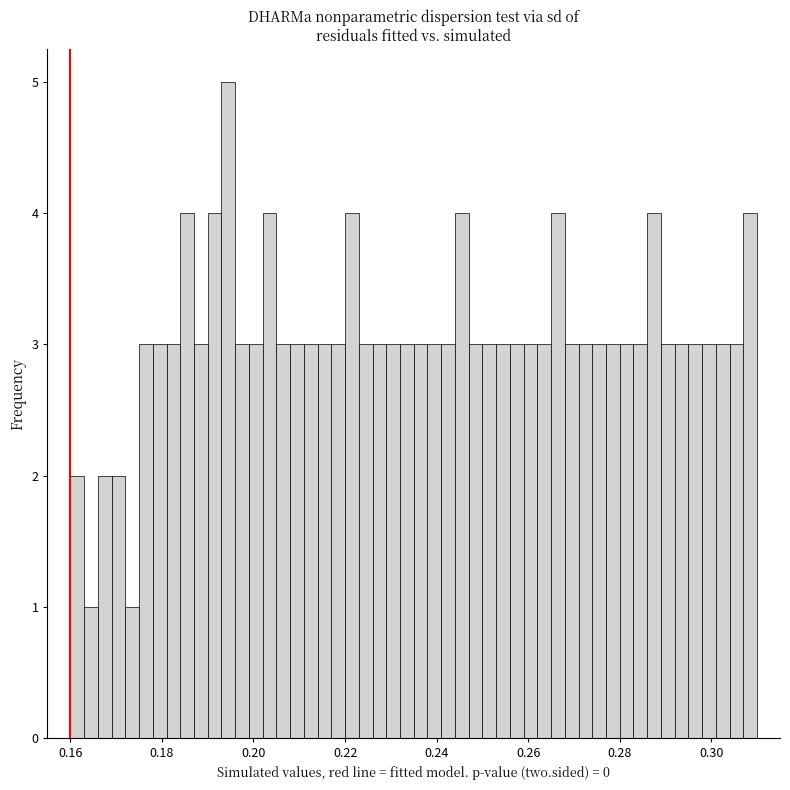

Around what value on the x-axis is the tallest bar? Give the approximate position of its centre, as read against the axis.

0.194